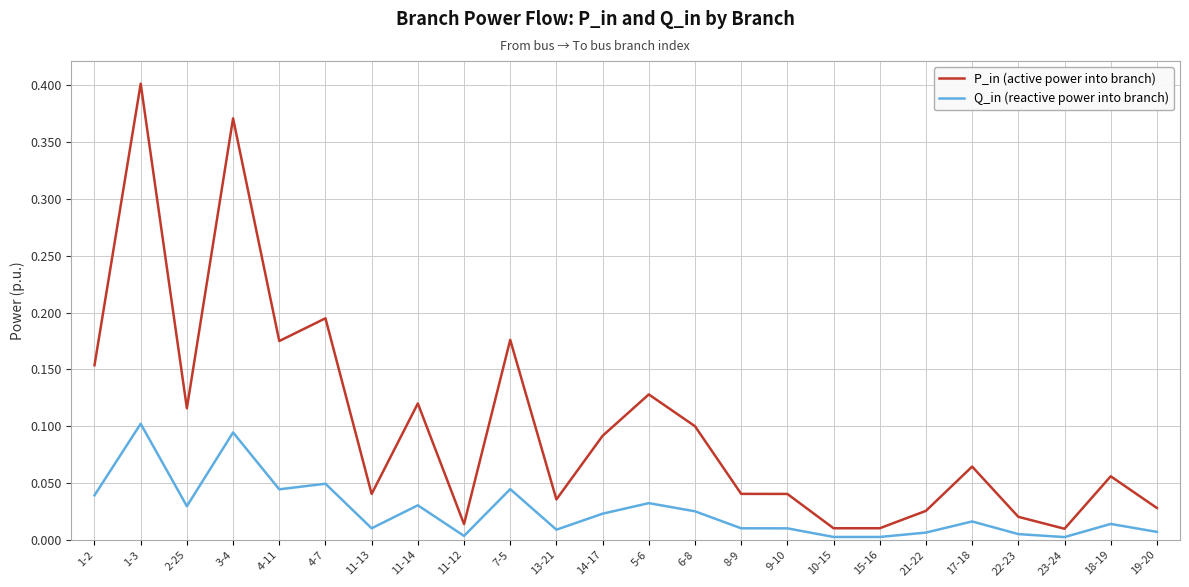

Which series has the largest range (max minus min)?

P_in (active power into branch)